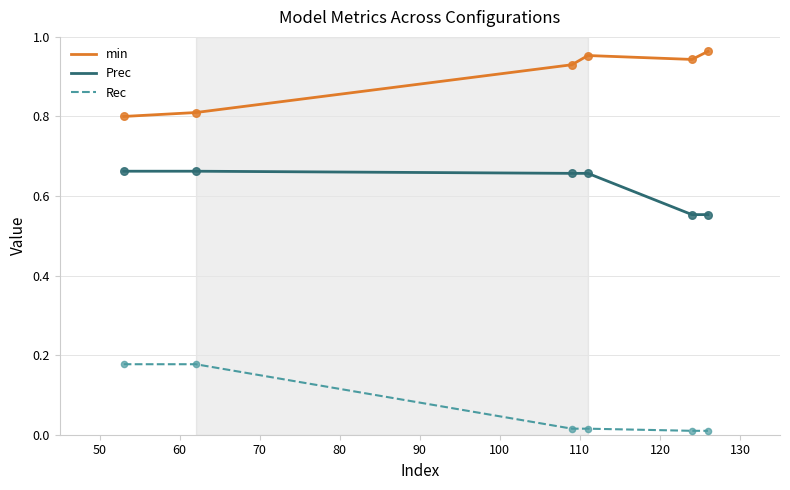

Which series has the largest total across all categories?

min